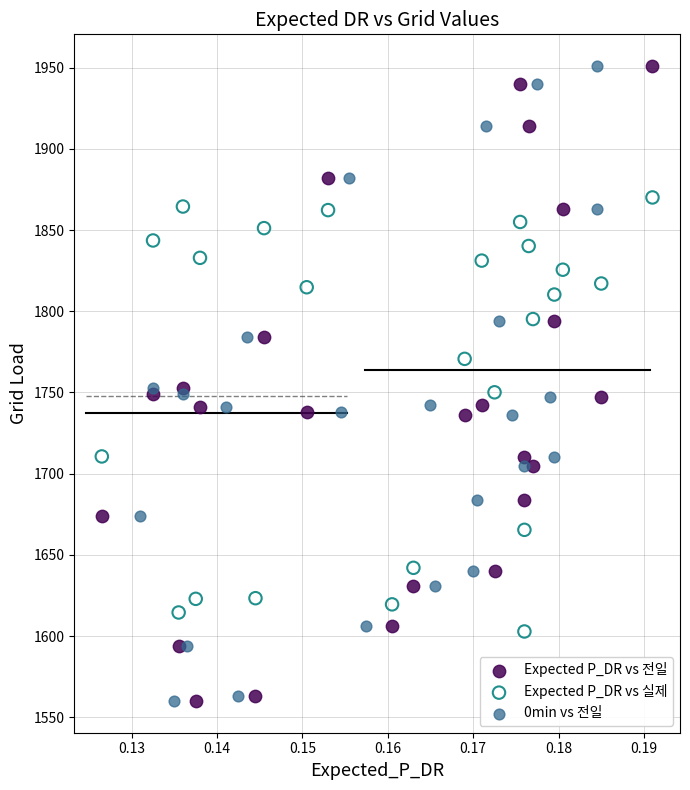

What are all the series names shown in the legend?

Expected P_DR vs 전일, Expected P_DR vs 실제, 0min vs 전일